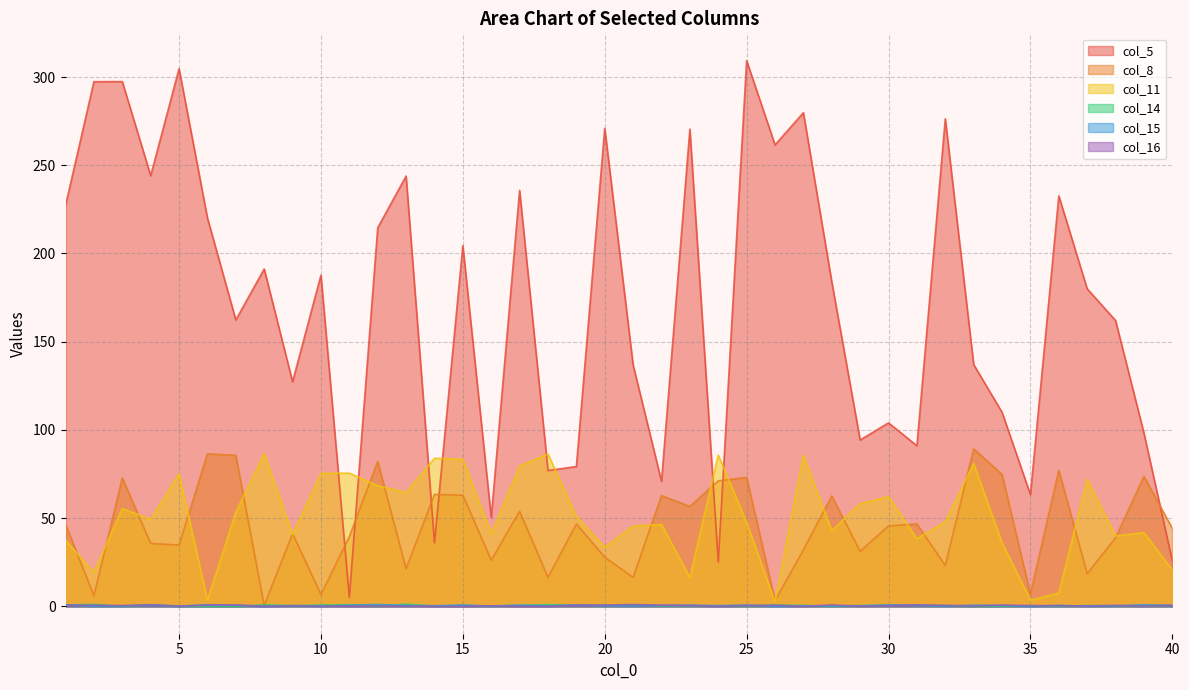

What is the difference between the highest and lowest values at 32?

276.1